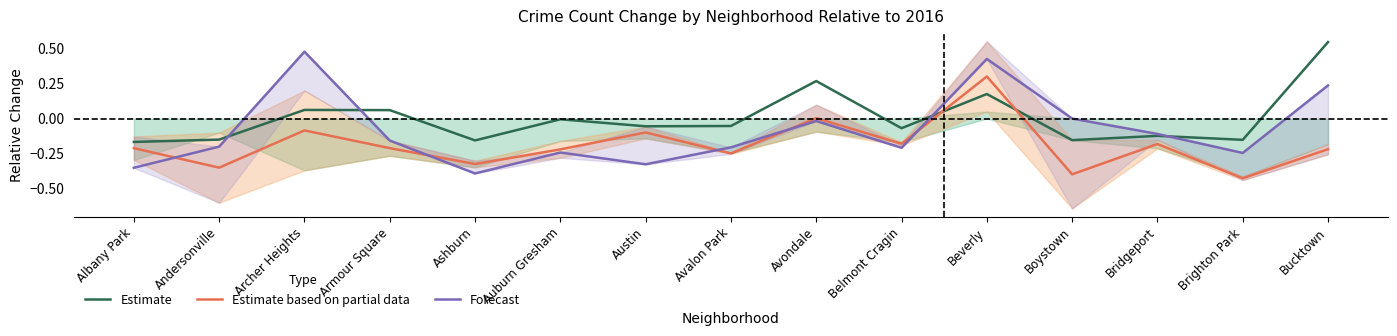

What is the sum of all Estimate based on partial data values?

-2.8